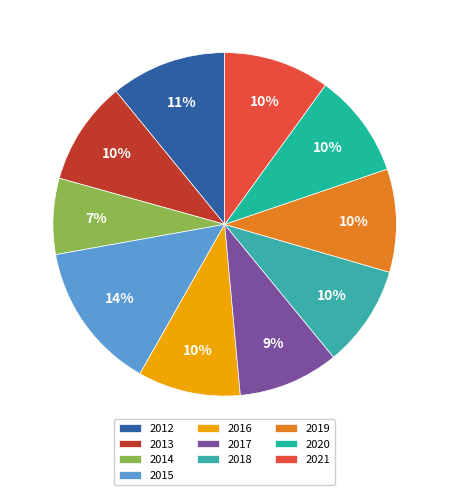

To the nearest percent, what percentage of the pie is 2019?

10%